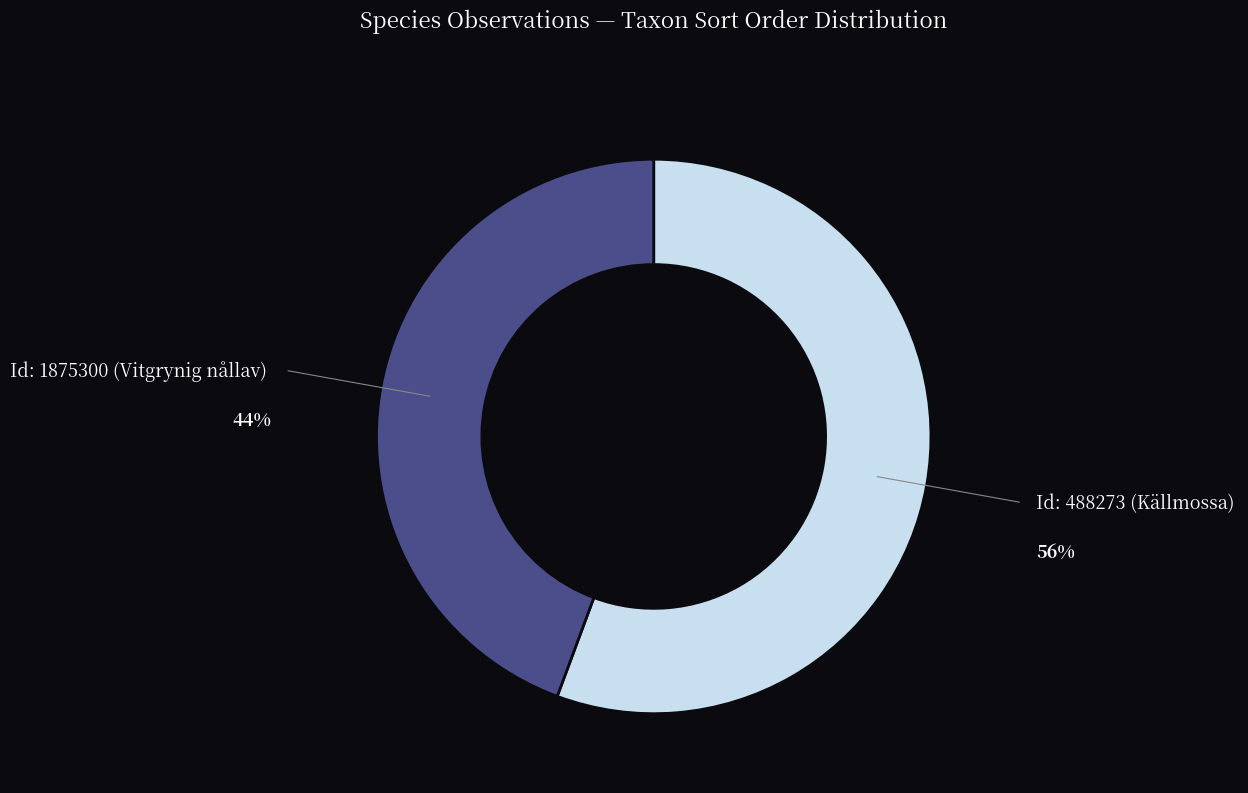

Does any single category account for the majority?

Yes